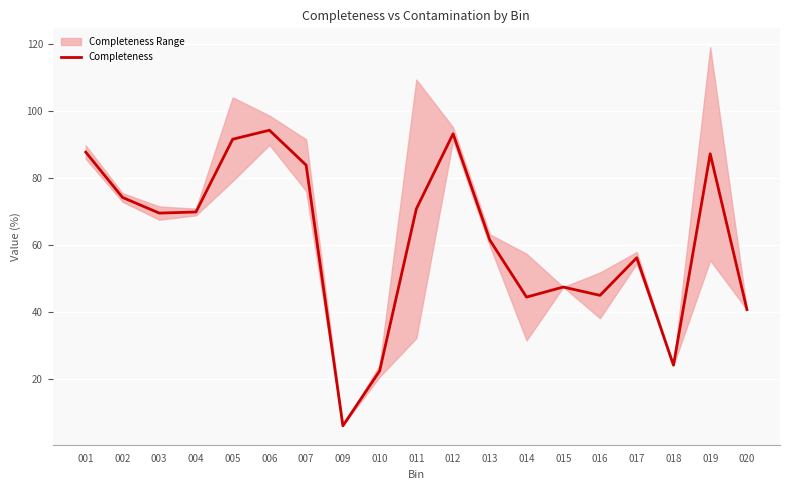

Where is the first local maximum?

006